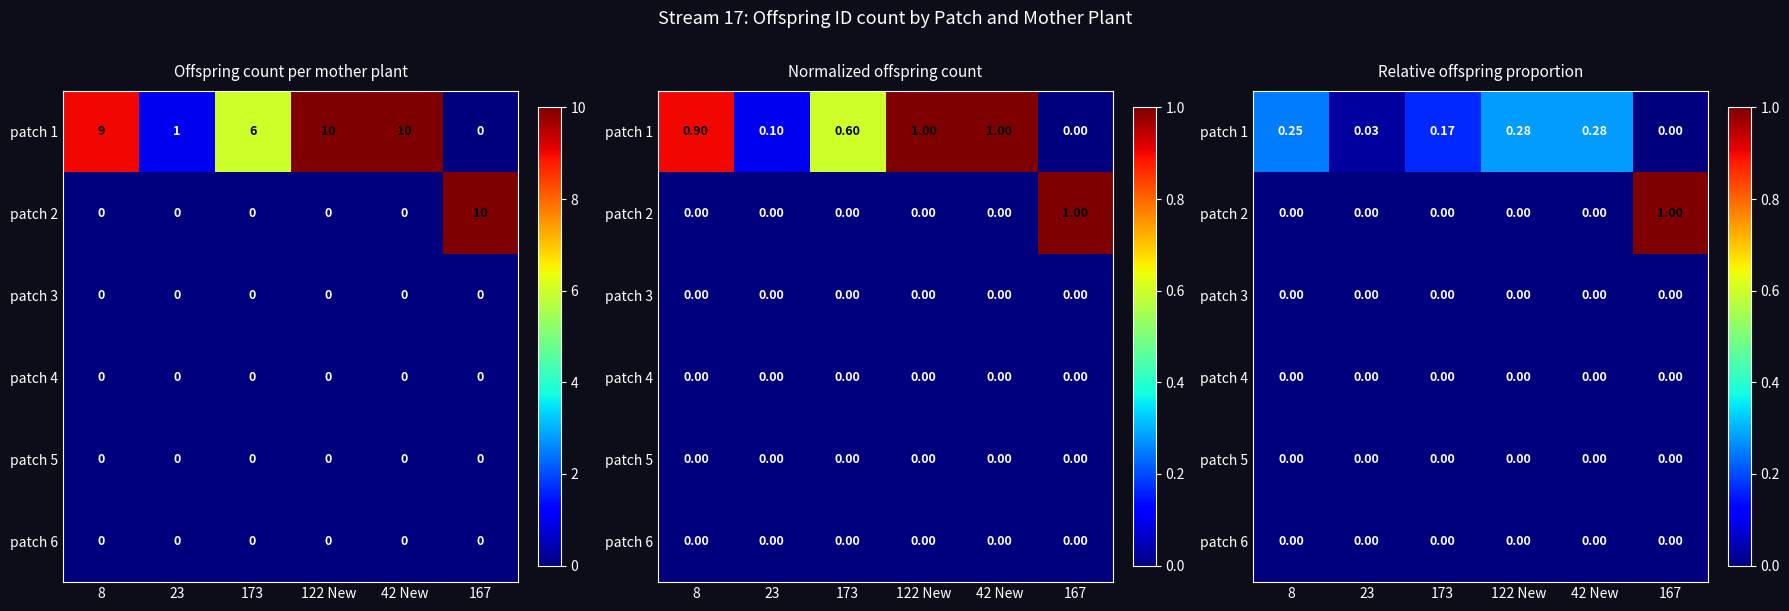

What is the greatest value displayed?

1.0